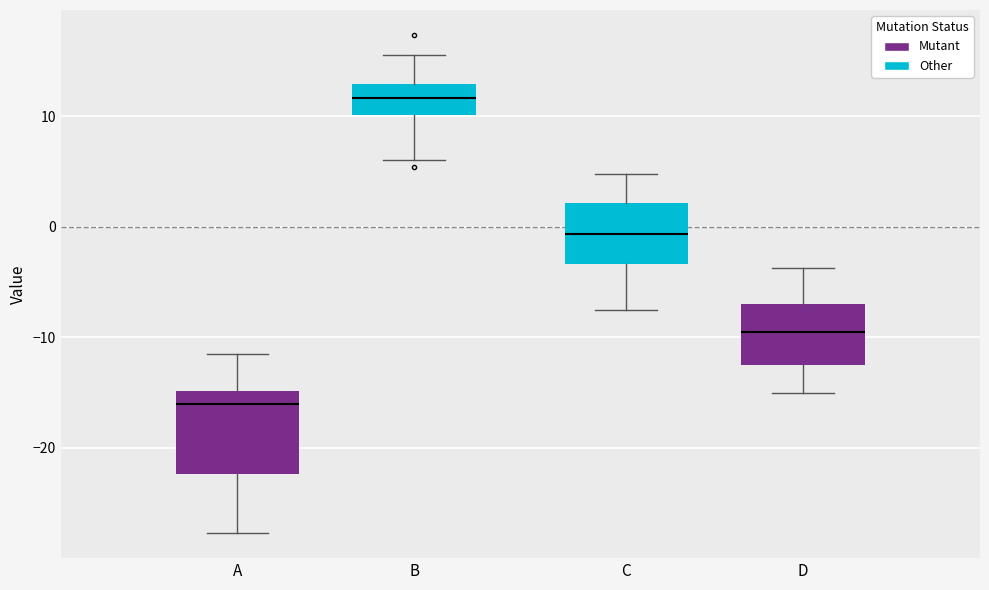

Where does the median line of the box for C sit on the y-axis? The values are not printed on the chart, so give them approximately, as read against the axis.

-1